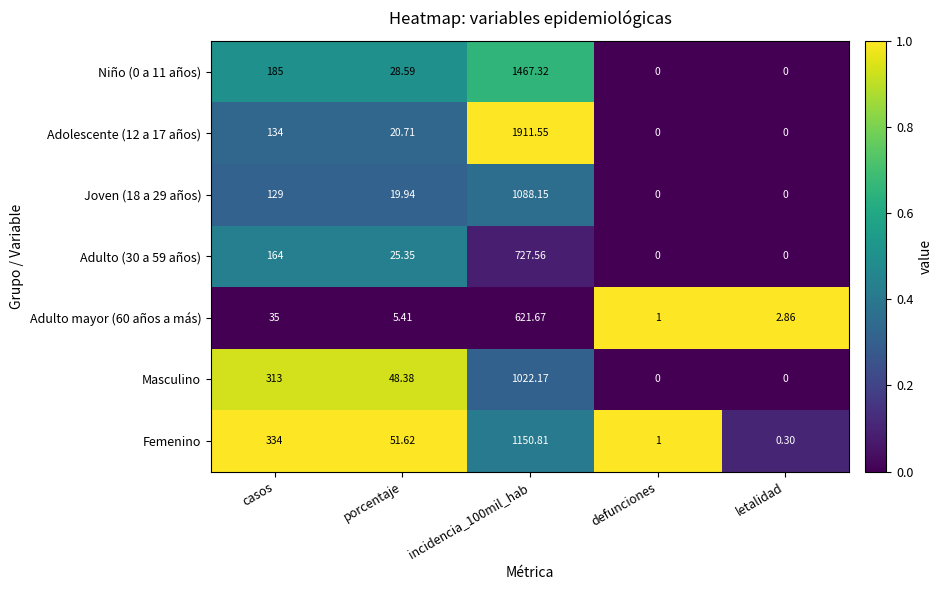

Is the value of Adolescente (12 a 17 años) at porcentaje greater than the value of Adulto mayor (60 años a más) at letalidad?

Yes